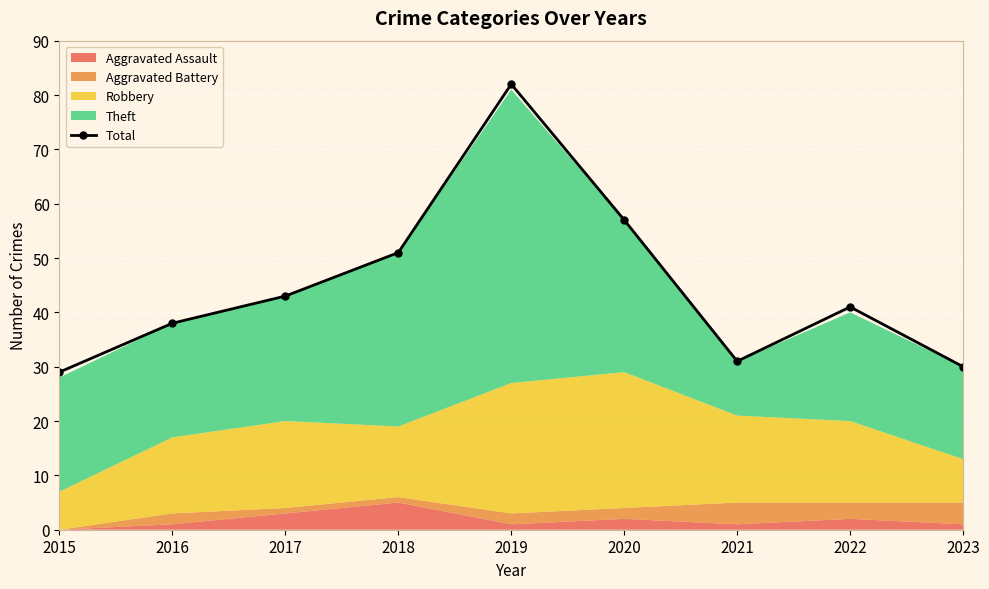

What is the ratio of the value at 2018 to the value at 2017?

1.2